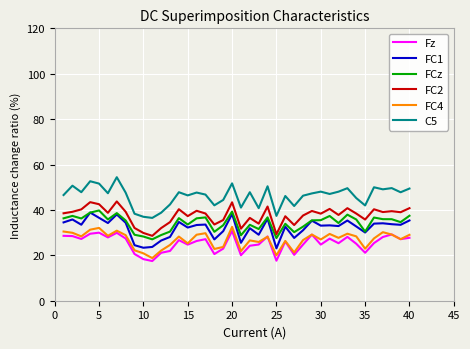

Which series has the largest total across all categories?

C5